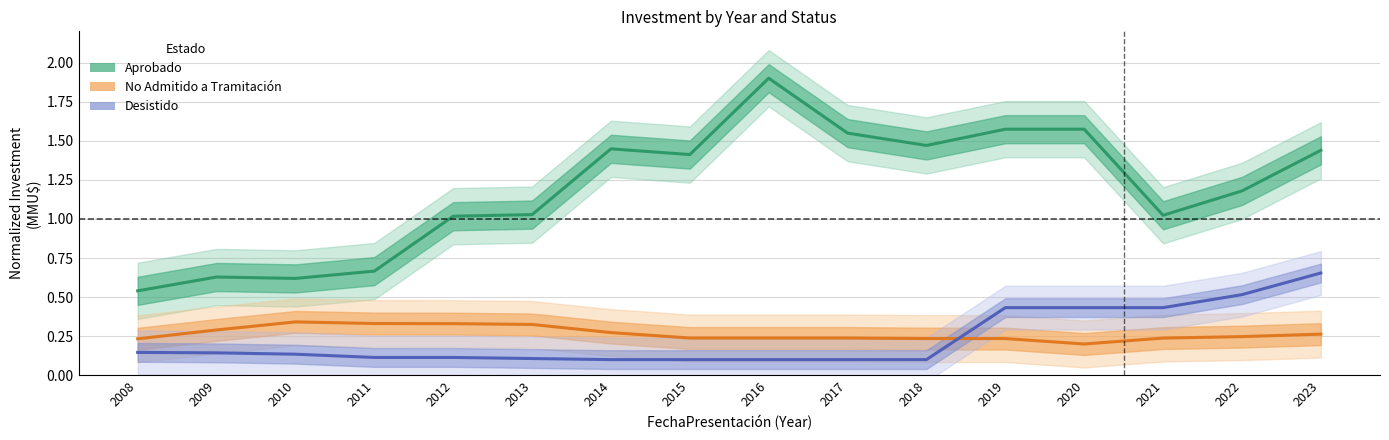

At which category does No Admitido a Tramitación reach its first local peak?

2010